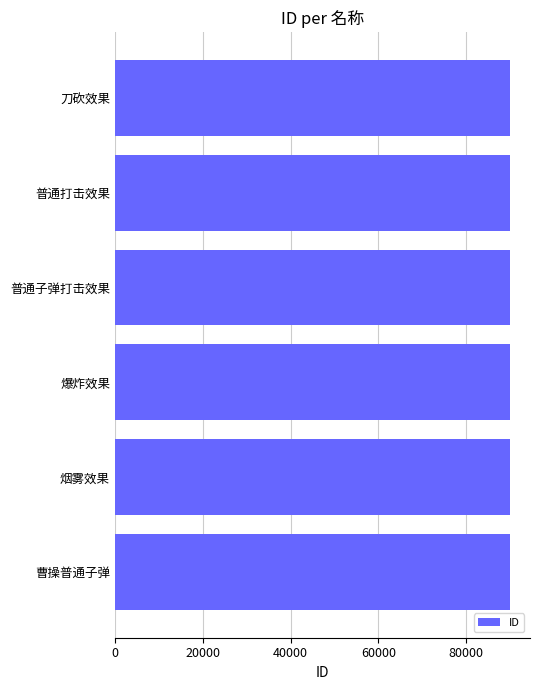

The value at 刀砍效果 is 90001. True or false?

True